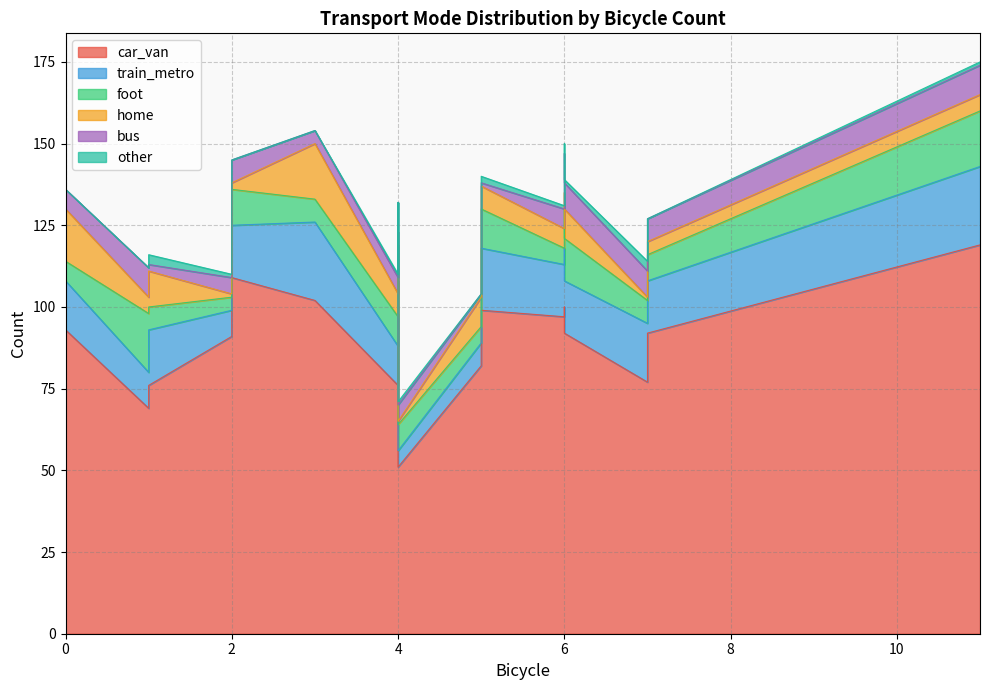

Which series has the largest range (max minus min)?

car_van